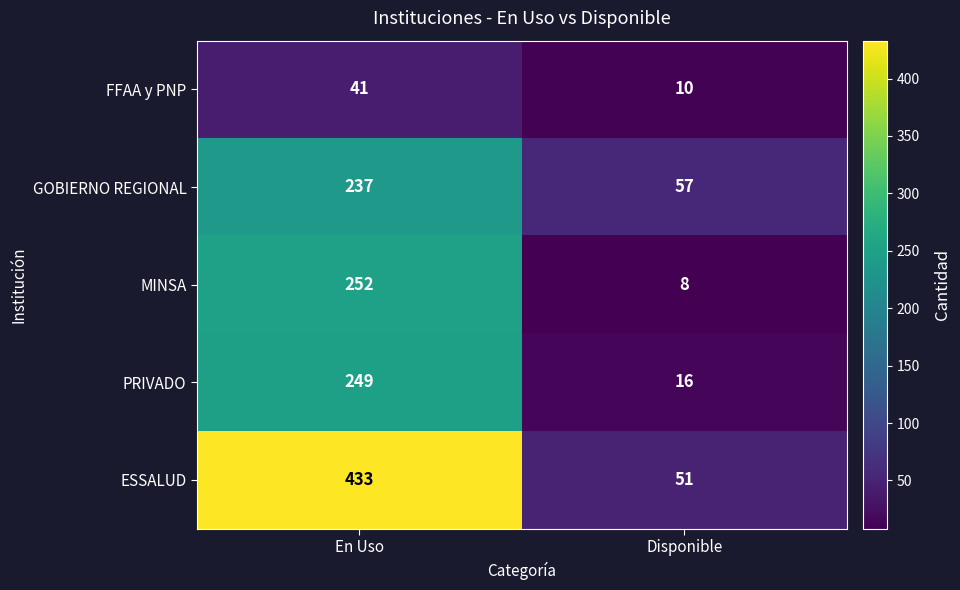

Read the GOBIERNO REGIONAL value at En Uso, to the nearest 5.

235